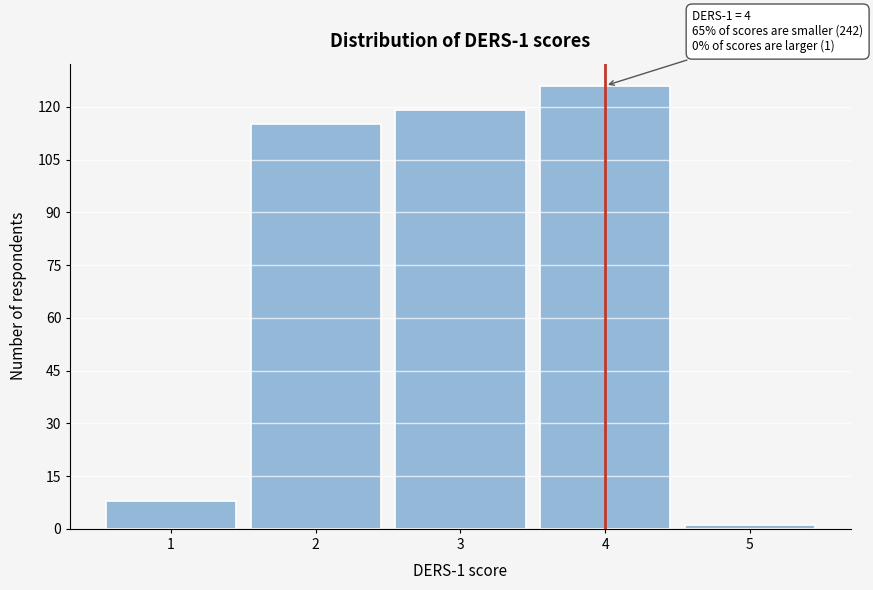

Which range on the x-axis has the tallest bar?

3.5 to 4.5